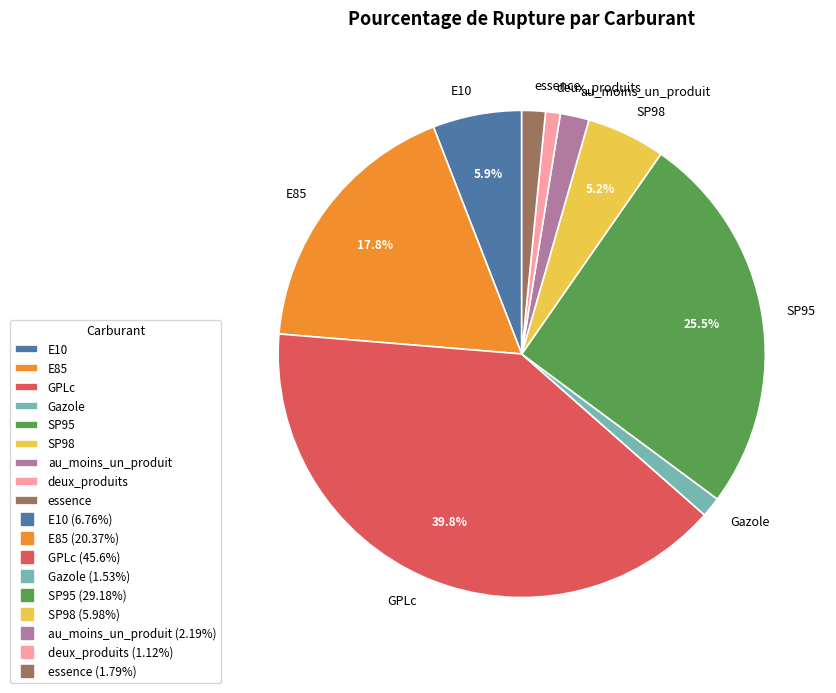

Between SP95 and E85, which is larger?

SP95